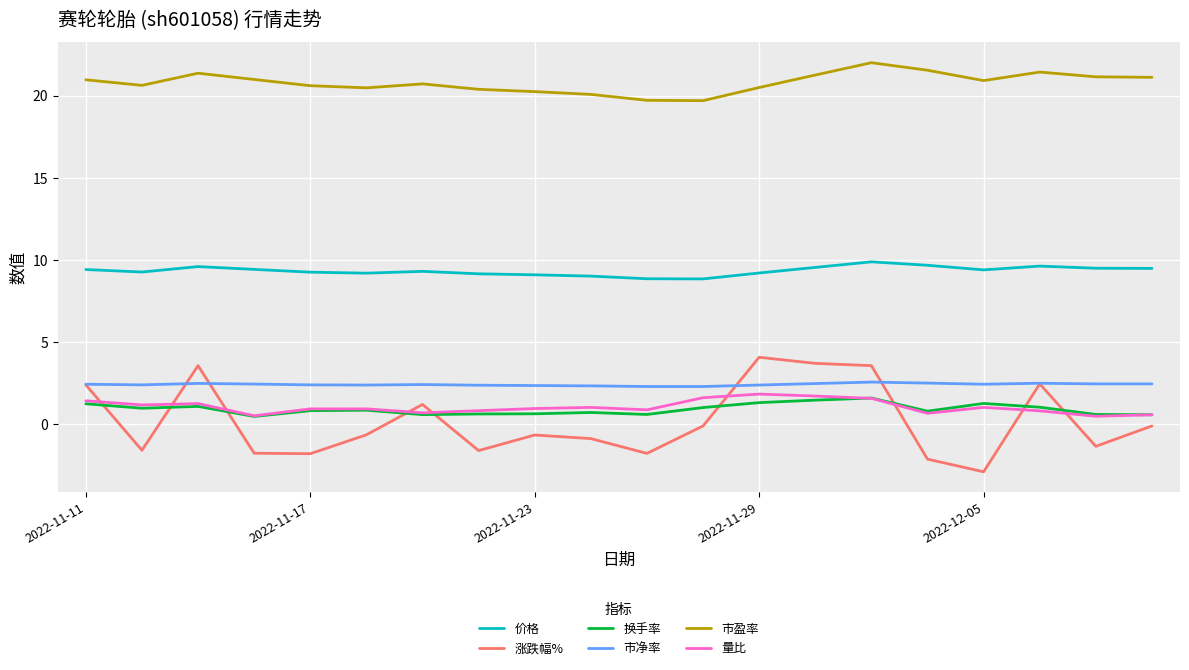

True or false: 市净率 and 换手率 cross at least once.

False